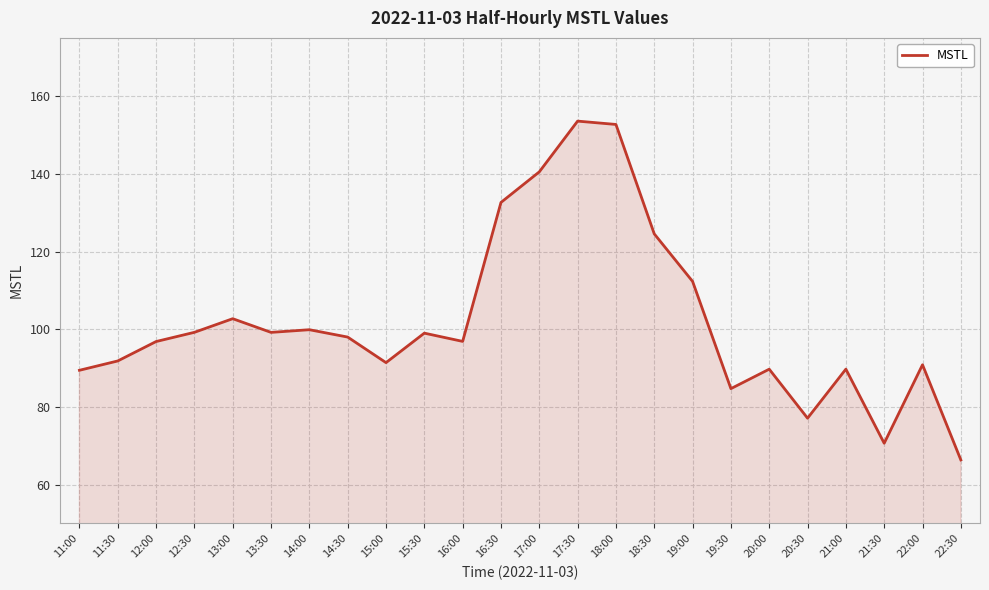

What is the sum of all values?

2449.4